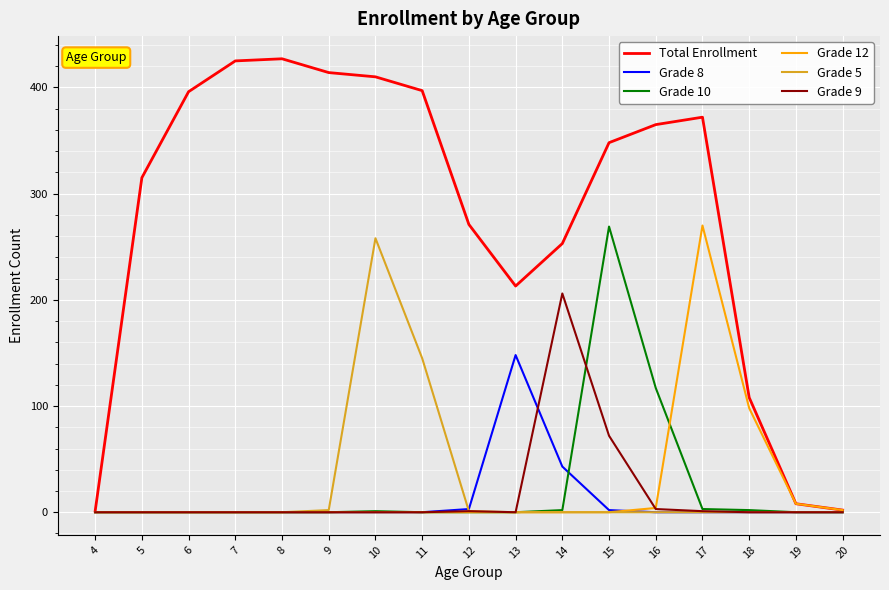

True or false: Grade 10 has a value of -149 at 11.

False